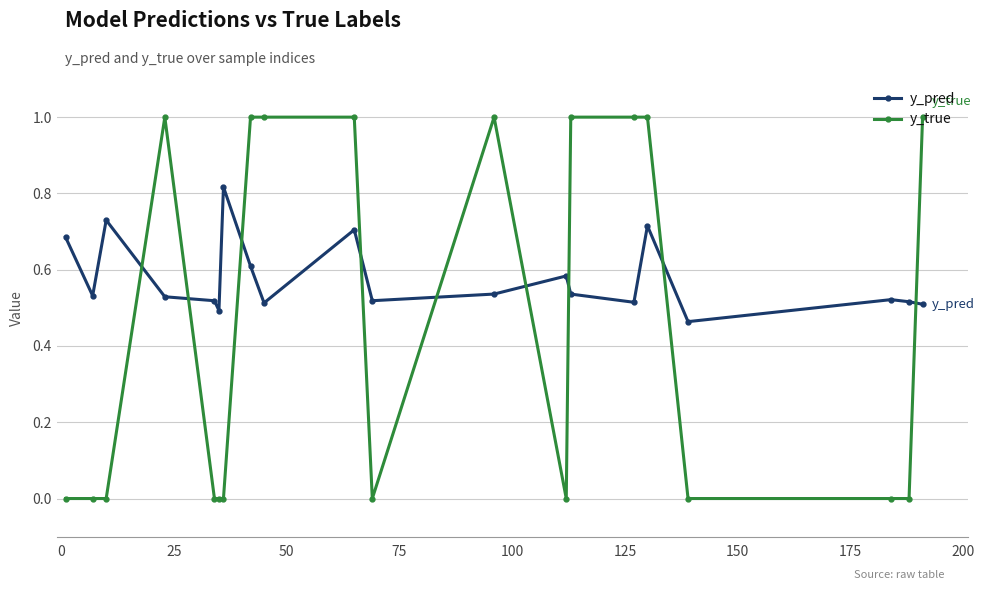

True or false: y_true has more than 0 points higher than both neighbors.

True